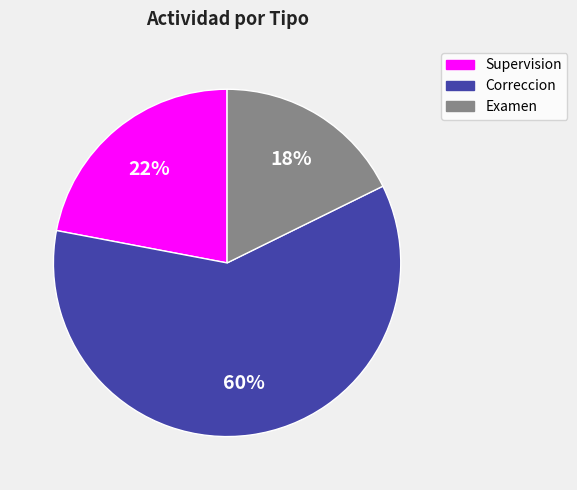

To the nearest percent, what is the average slice percentage?

33%